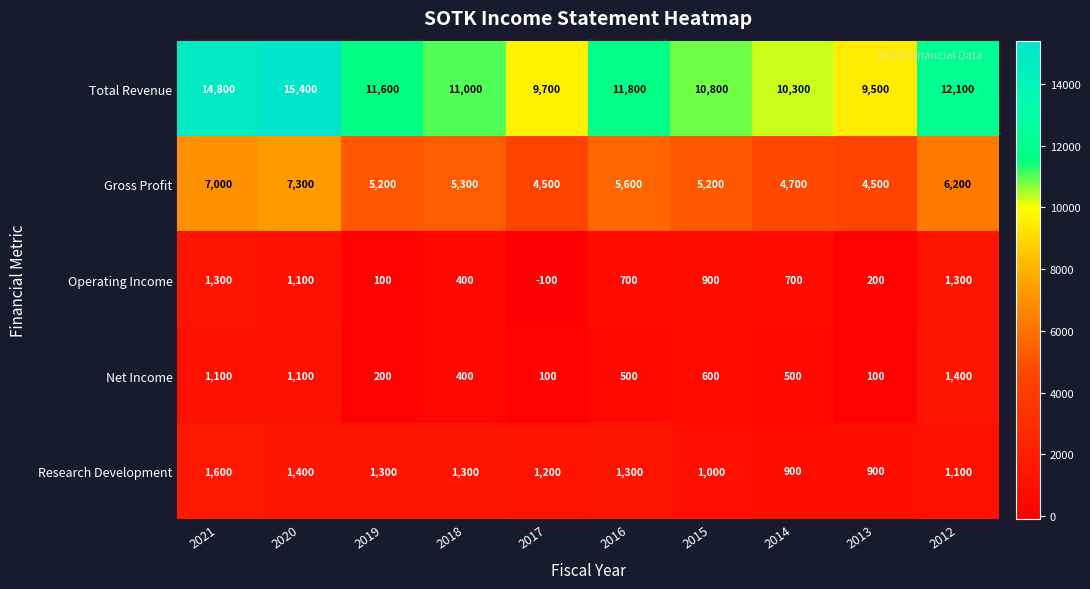

At which category does the chart reach its peak across all series?

2020